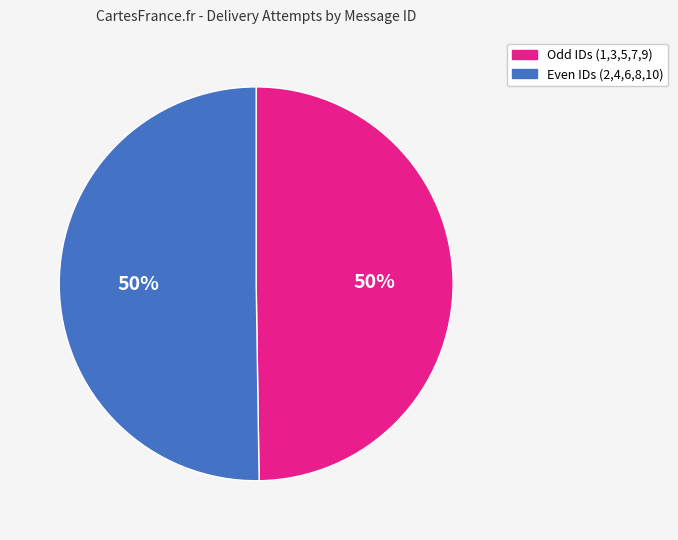

What percentage is the Even IDs (2,4,6,8,10) slice, to the nearest percent?

50%